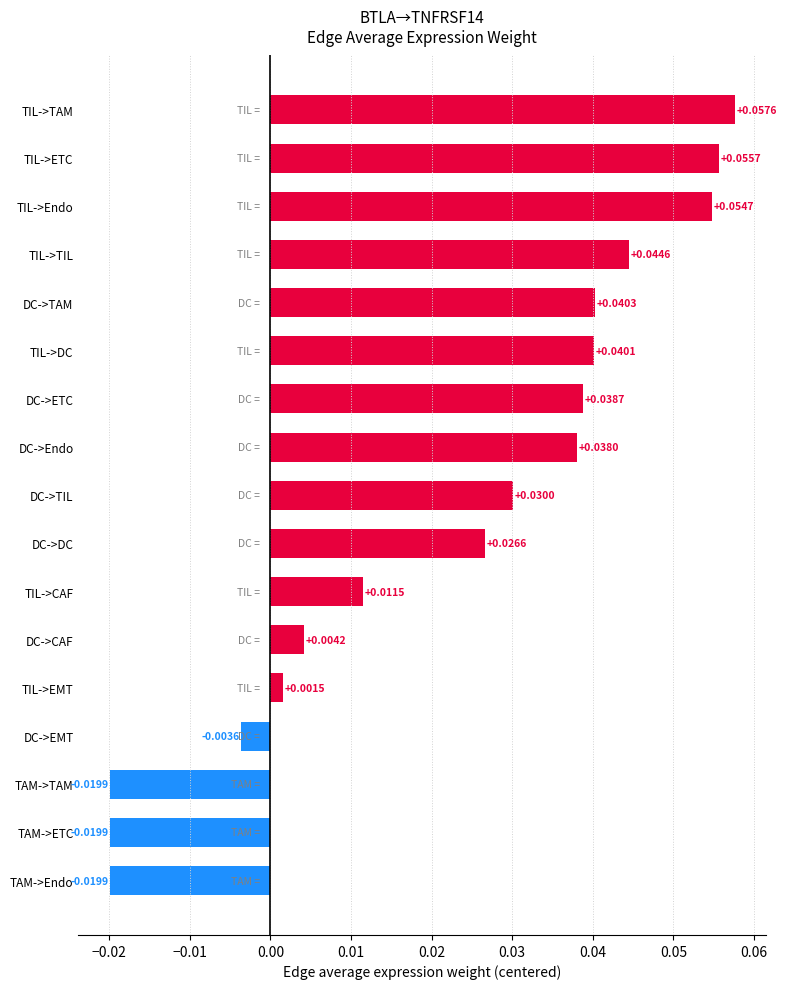

Which category has the highest value across all series?

TIL->TAM